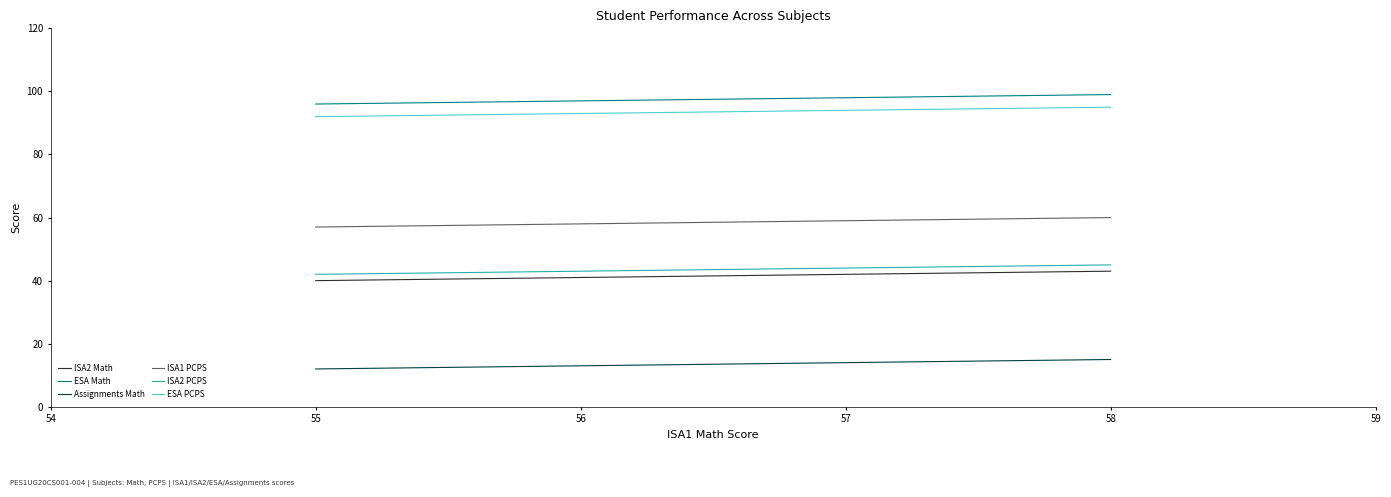

What is the highest value of the ISA1 PCPS series?

60